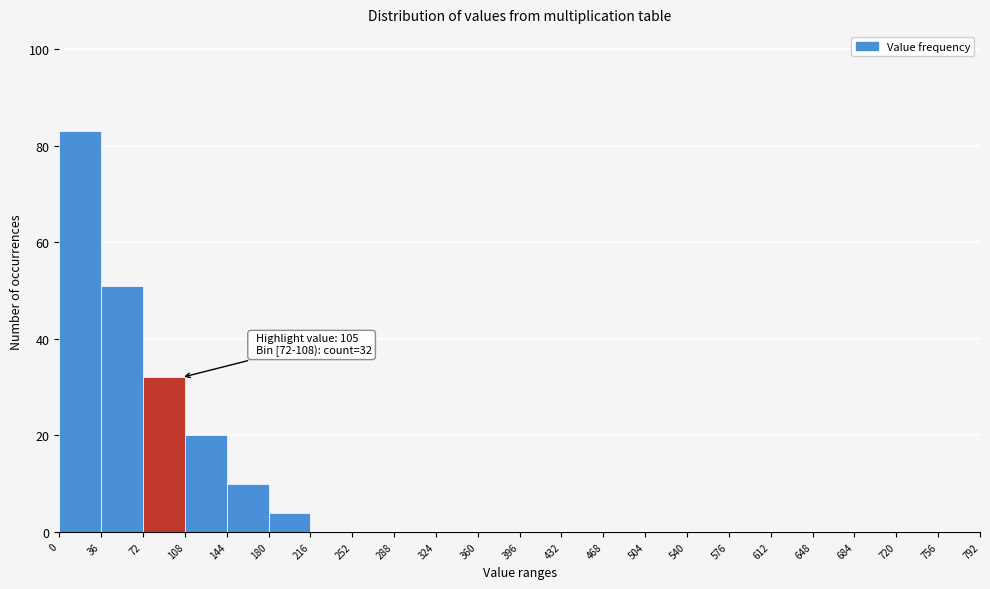

Over which range of the x-axis is the bar tallest?

0 to 36